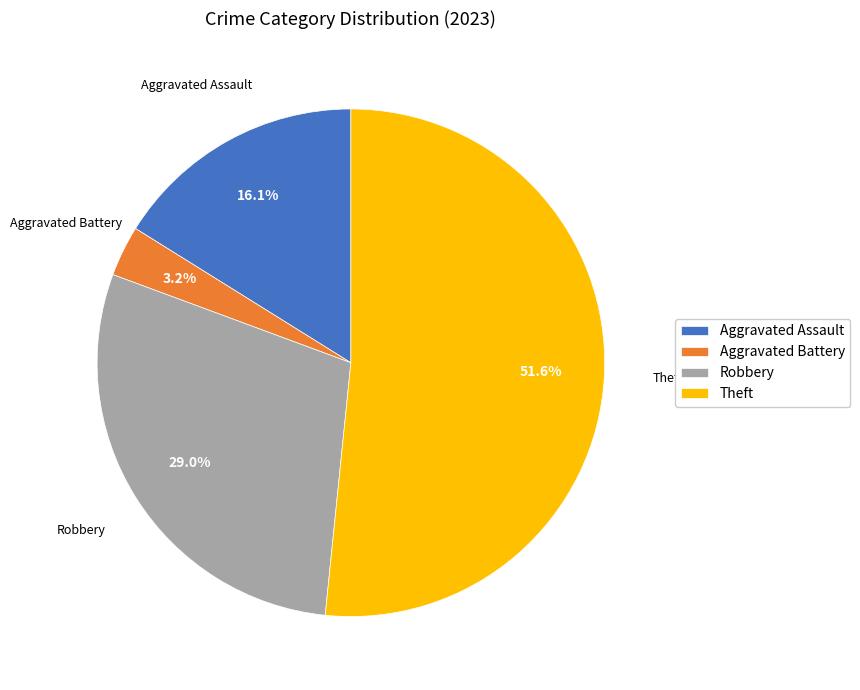

The Aggravated Battery slice represents 3% of the pie. True or false?

True